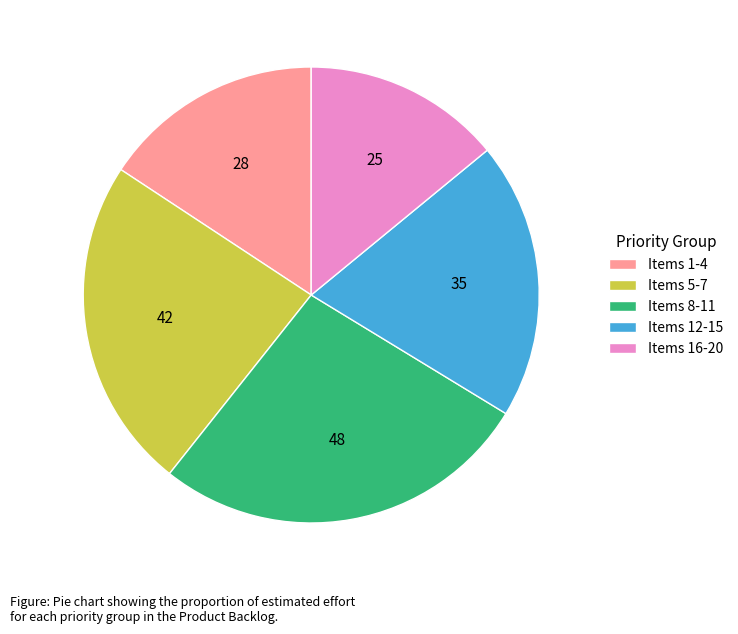

Between Items 12-15 and Items 8-11, which is larger?

Items 8-11